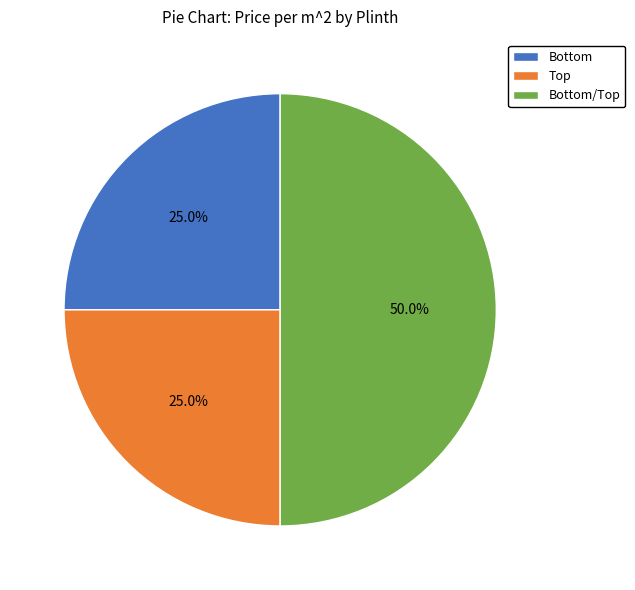

Which category has the biggest portion of the pie?

Bottom/Top